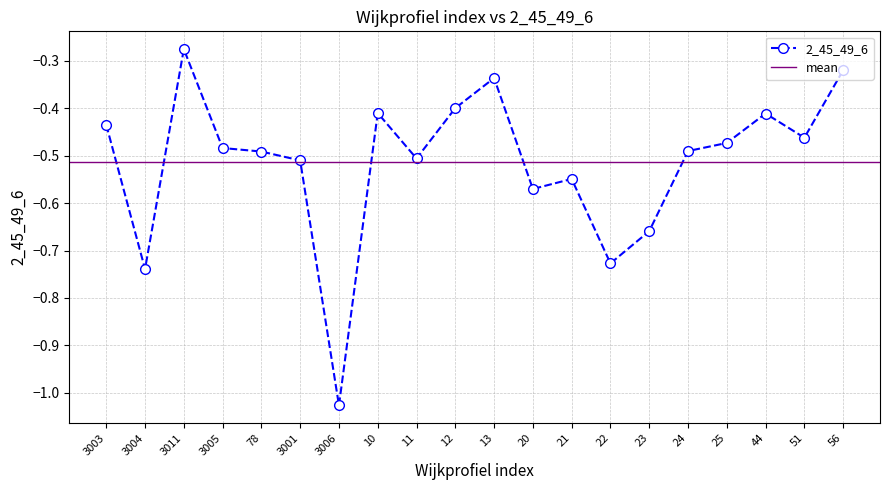

Rank the categories by value from highest to lowest.

3011, 56, 13, 12, 10, 44, 3003, 51, 25, 3005, 24, 78, 11, 3001, 21, 20, 23, 22, 3004, 3006